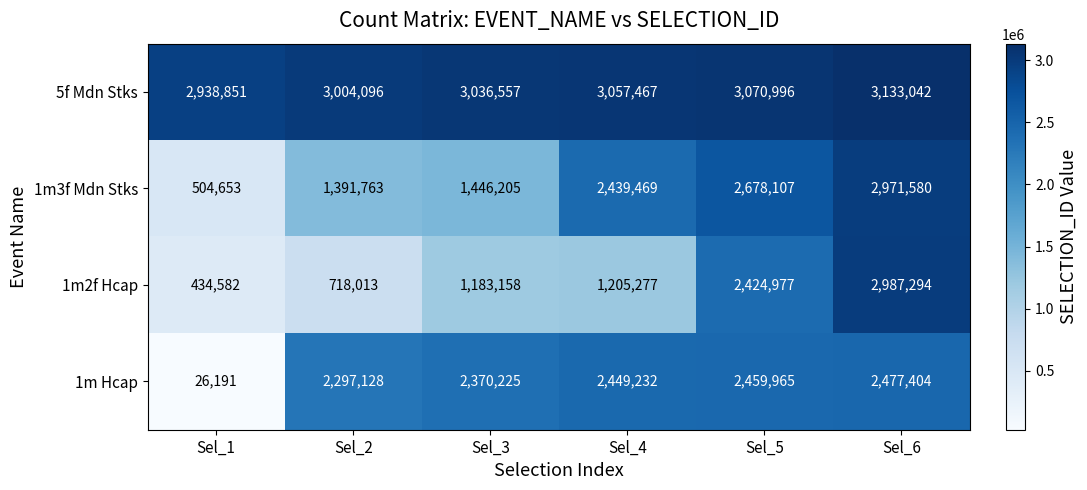

At which category is the sum across all series the highest?

Sel_6